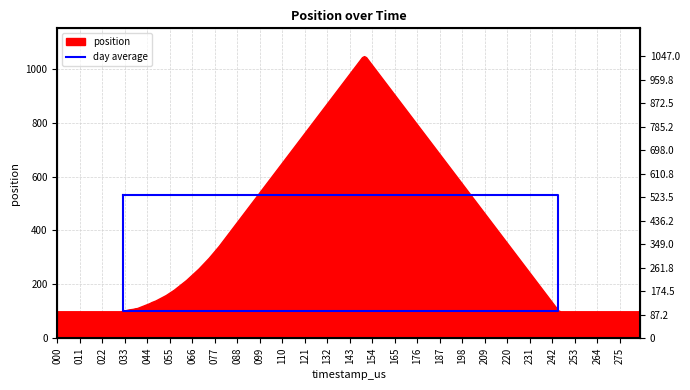

Does the chart have visible grid lines?

Yes